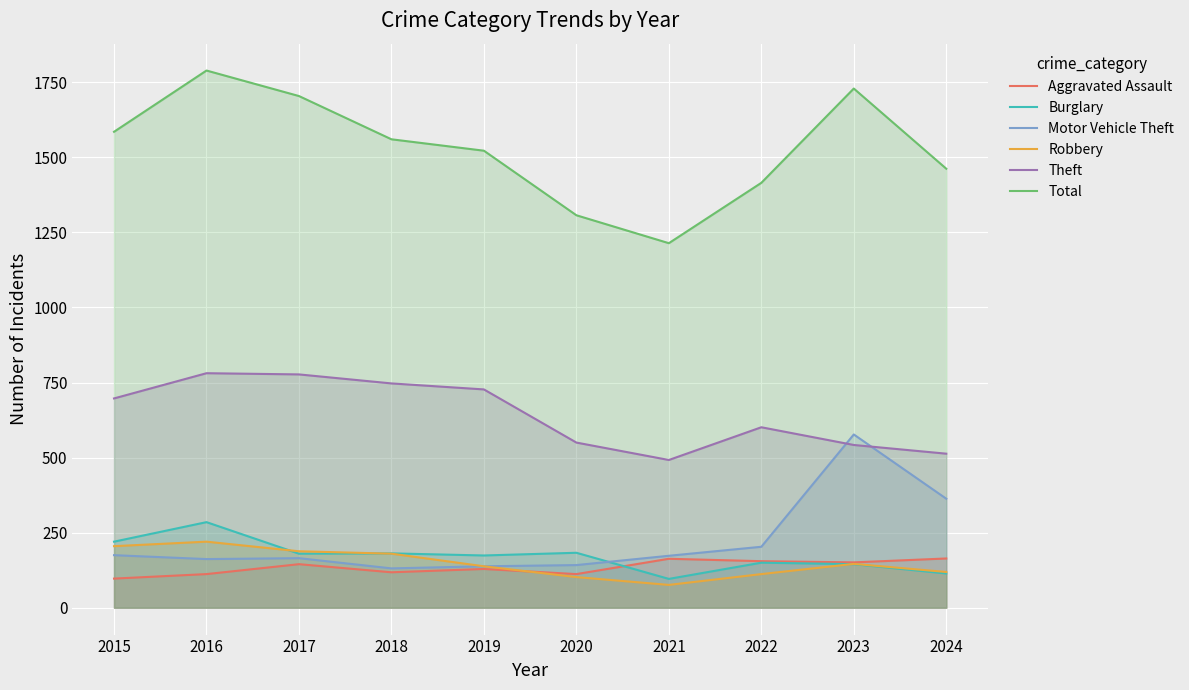

Read the Aggravated Assault value at 2024, to the nearest 5.

165